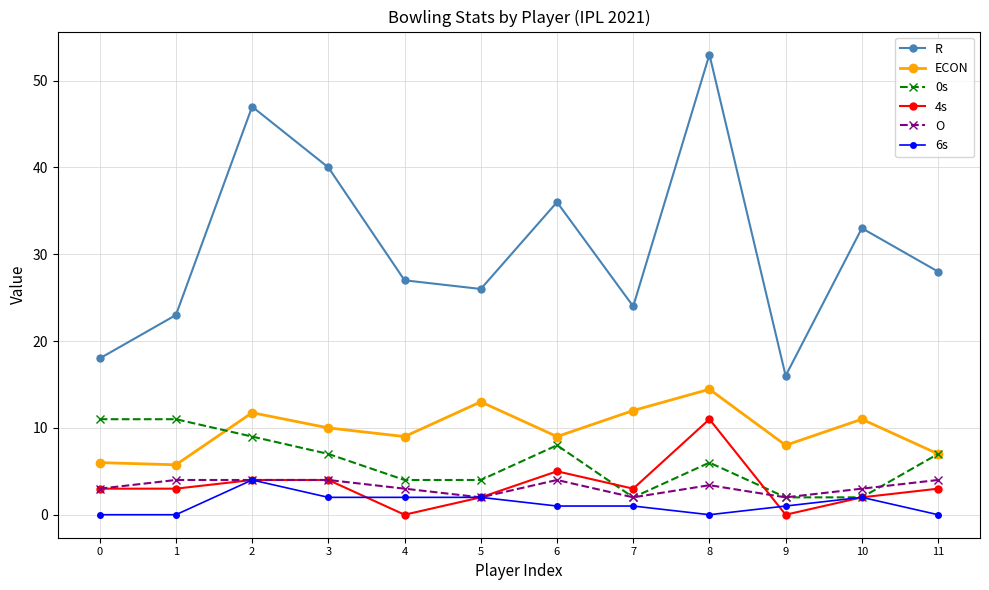

What are all the series names shown in the legend?

R, ECON, 0s, 4s, O, 6s